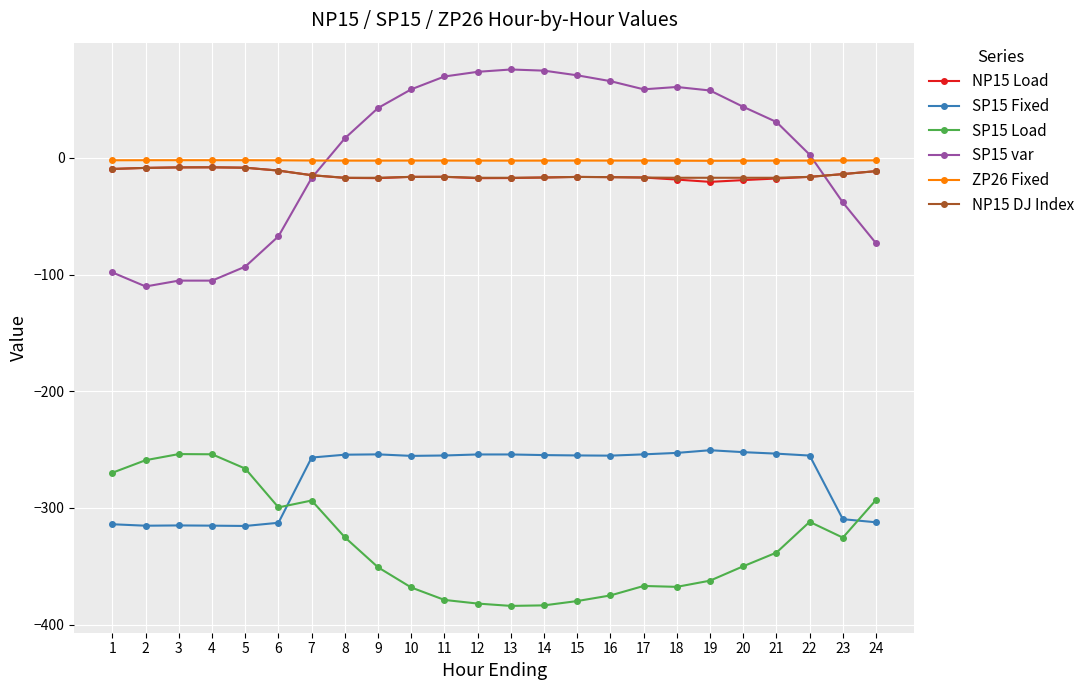

How many data points does each series have?

24